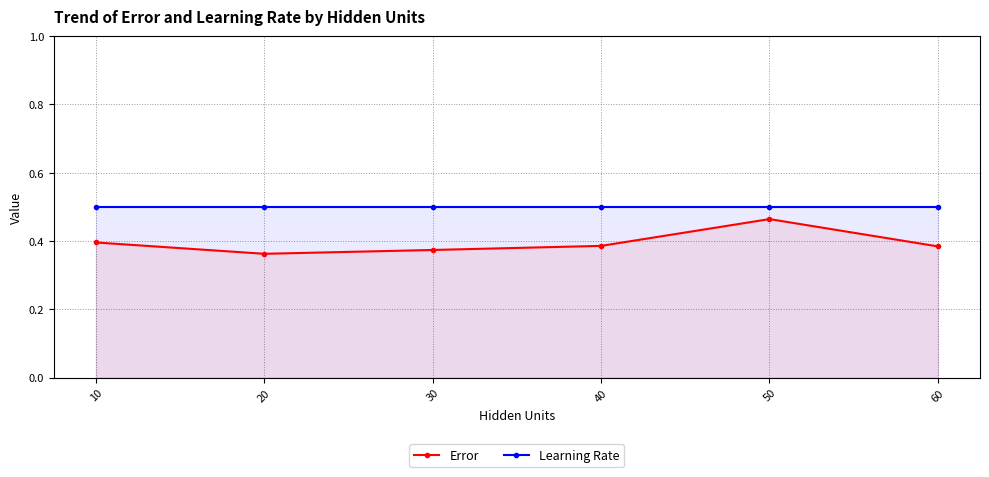

True or false: Error and Learning Rate cross at least once.

False